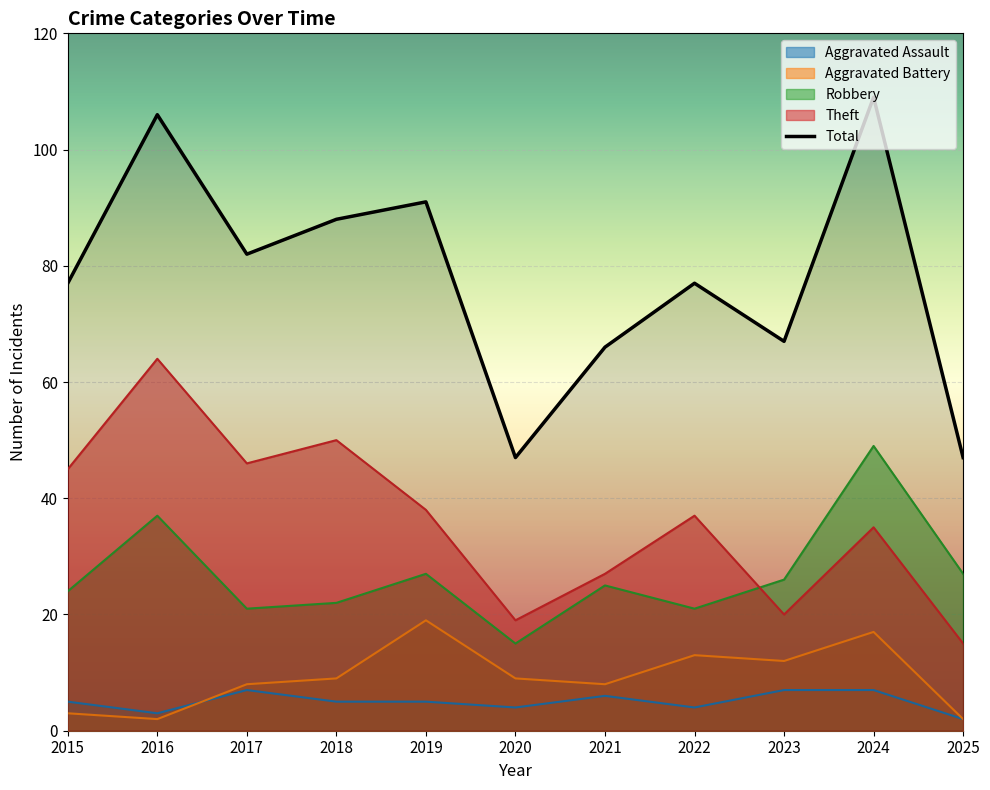

What is the difference between the maximum and minimum values in the Aggravated Battery series?

17